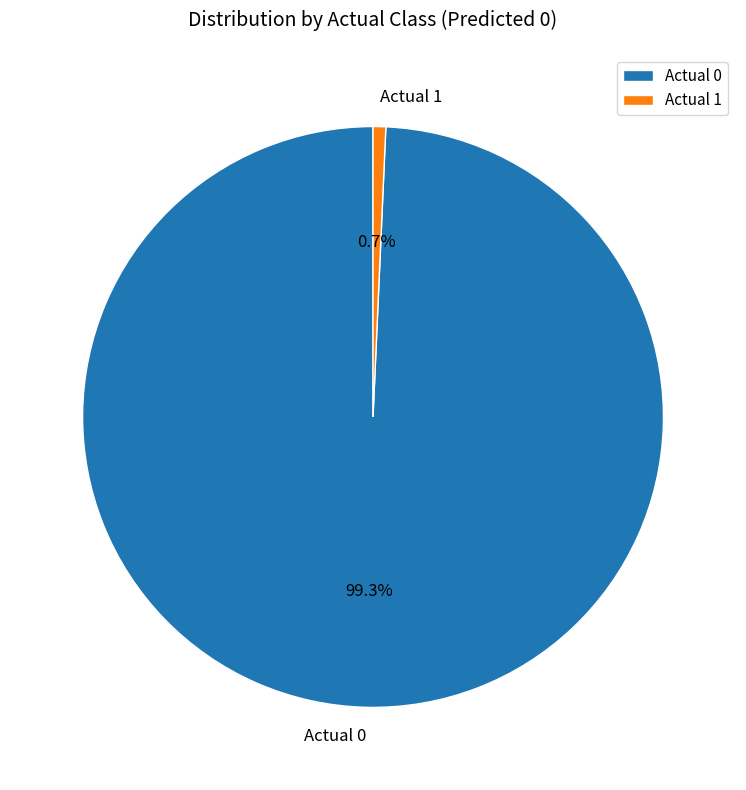

What is the largest slice in the pie chart?

Actual 0